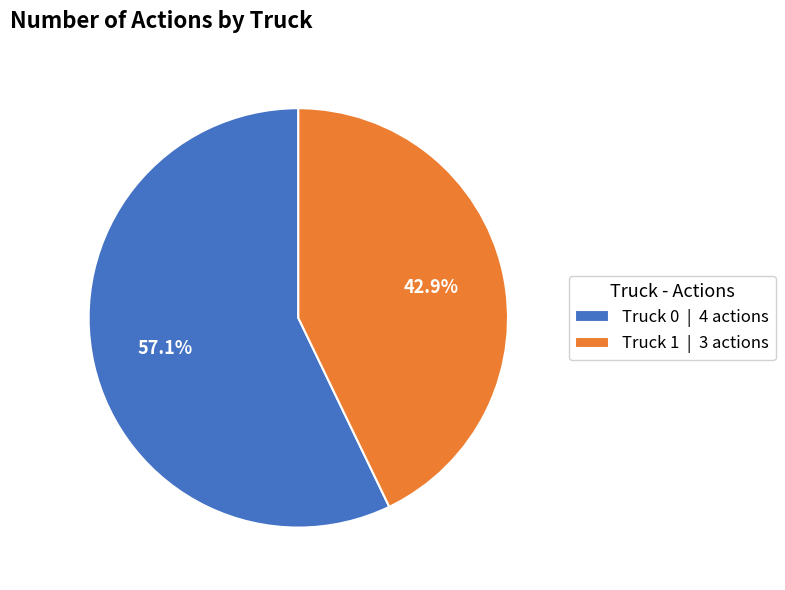

To the nearest percent, what is the combined percentage of Truck 0 and Truck 1?

100%